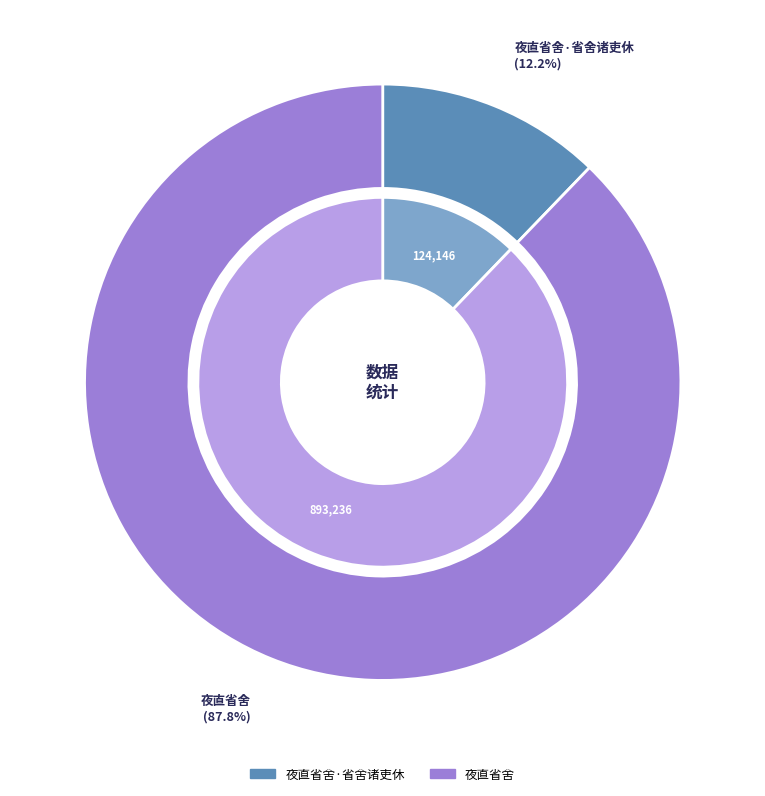

Is it true that 夜直省舍 is 88% of the pie?

True